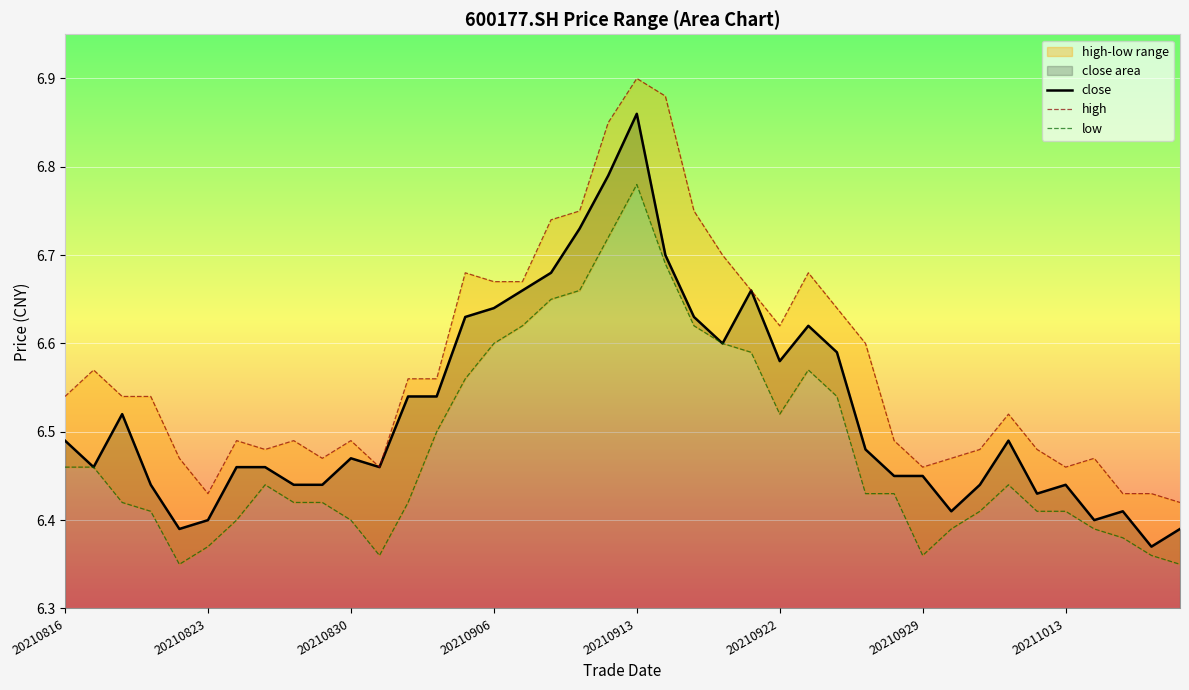

How many interior local valleys does the close series have?

9